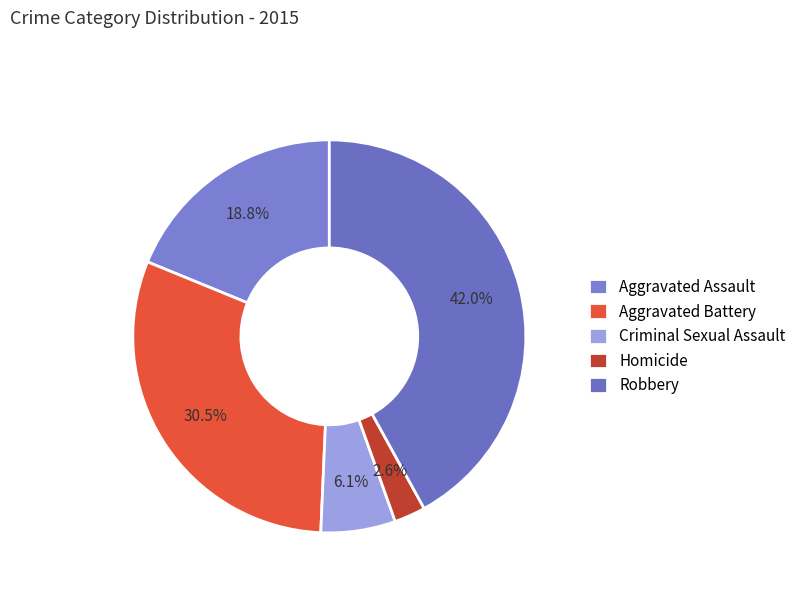

Does Criminal Sexual Assault represent more than half of the total?

No